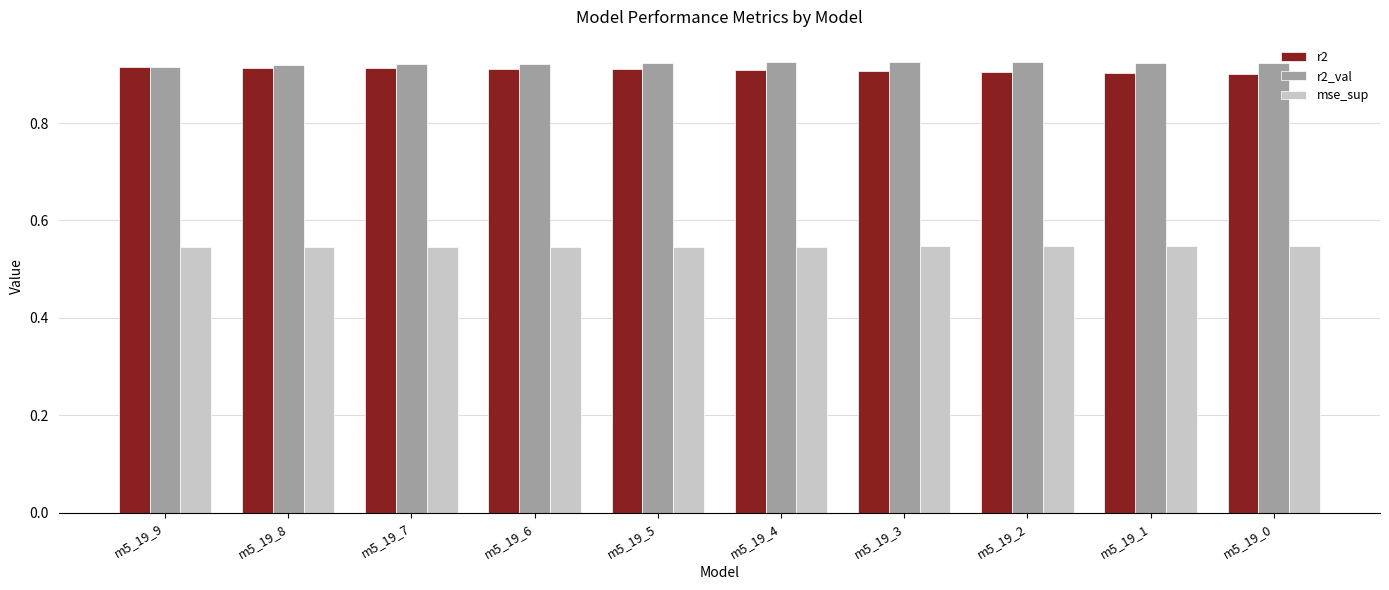

How many groups of bars are there?

10